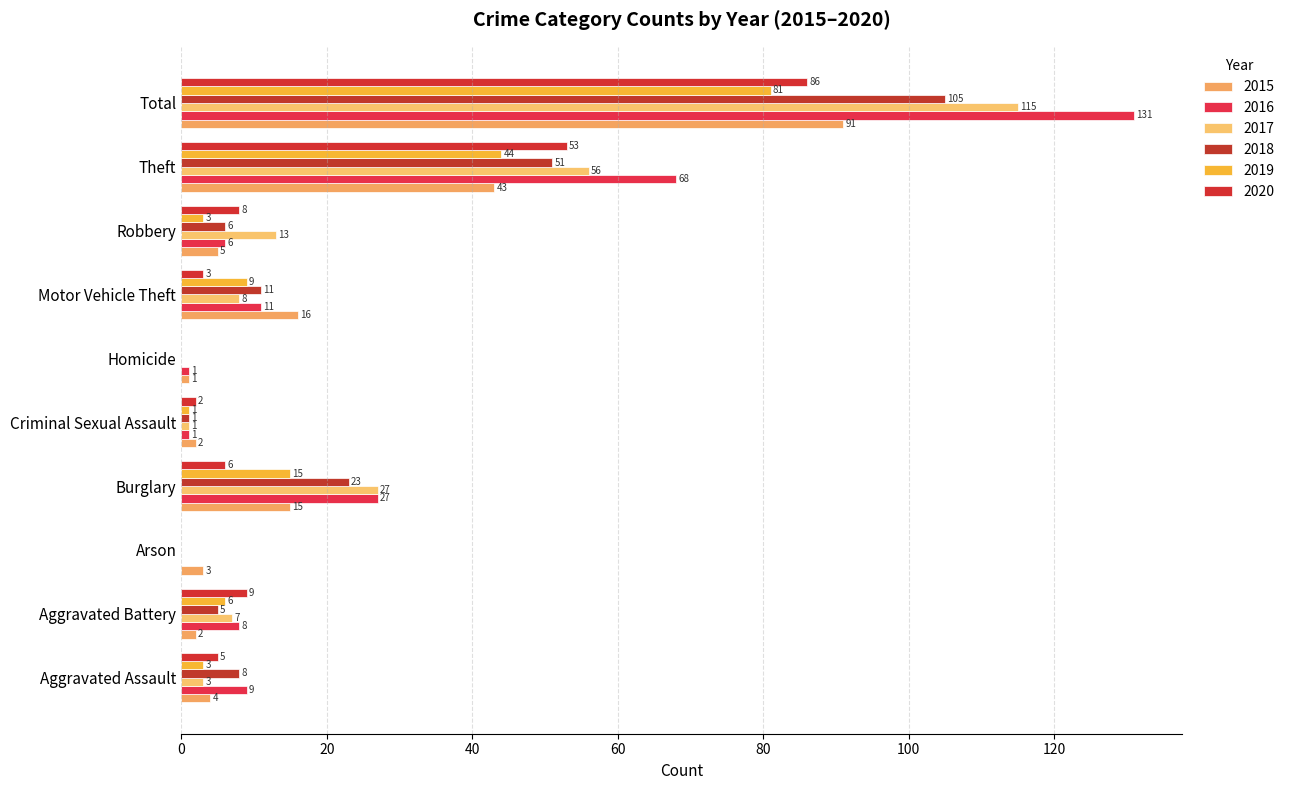

The 2020 series shows 79 at Theft. True or false?

False